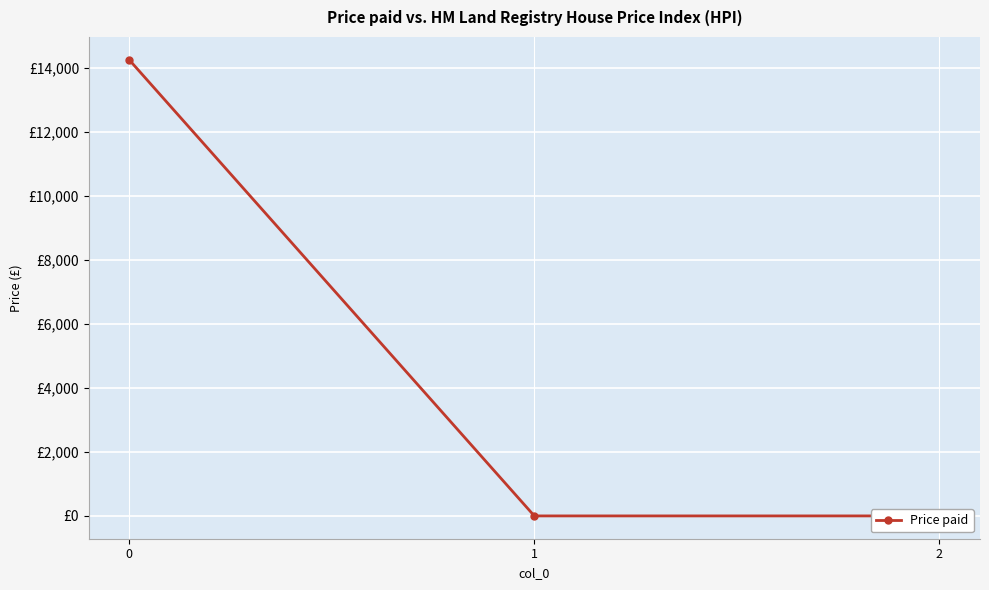

The value at 0 is 4375.4. True or false?

False